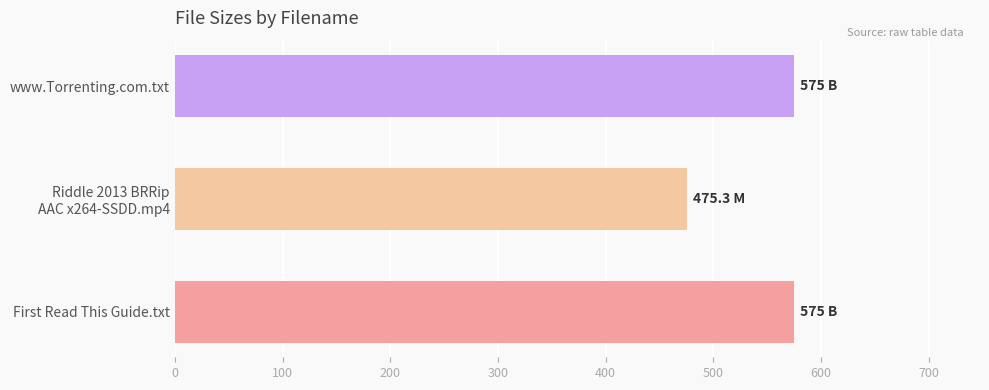

What is the greatest value displayed?

575.0